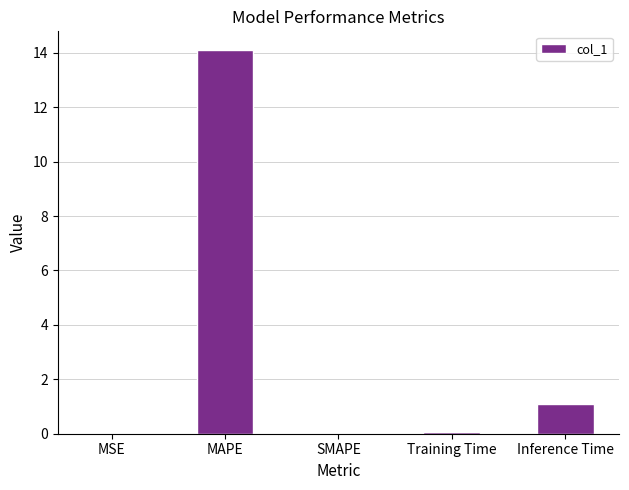

Which category has the highest value across all series?

MAPE